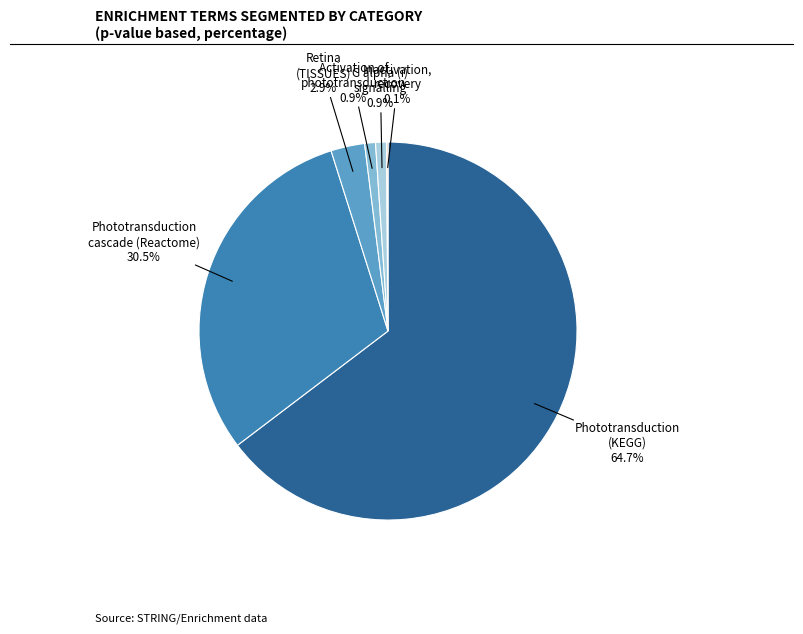

Which slice is the largest?

Phototransduction (KEGG)